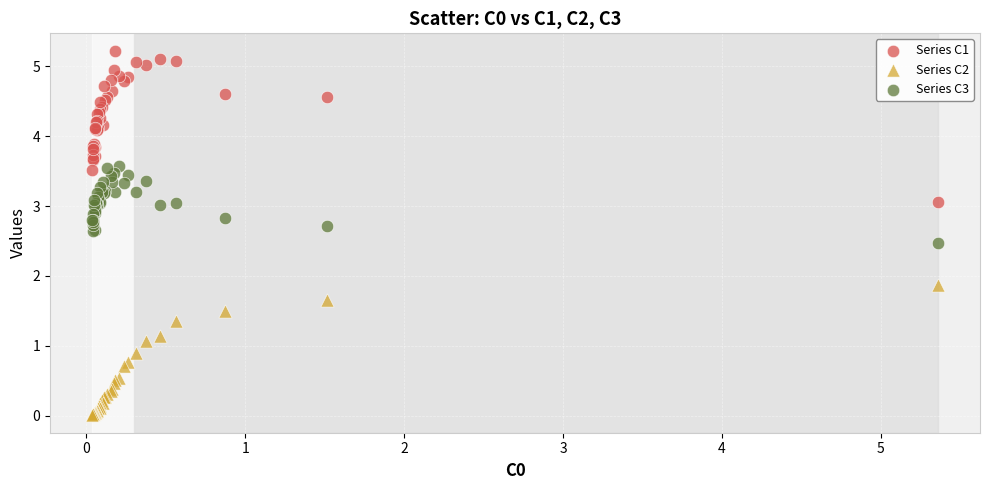

Across all series, what Y value is closest to 2?

1.9